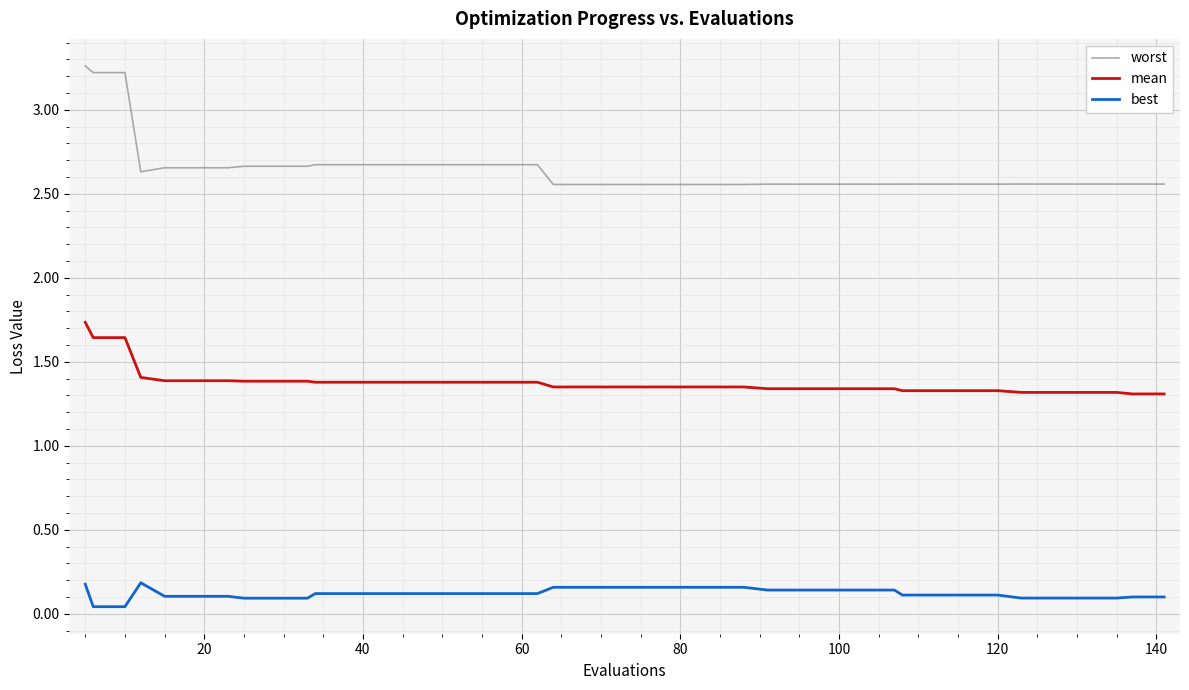

Does the chart display data point markers on the line(s)?

No